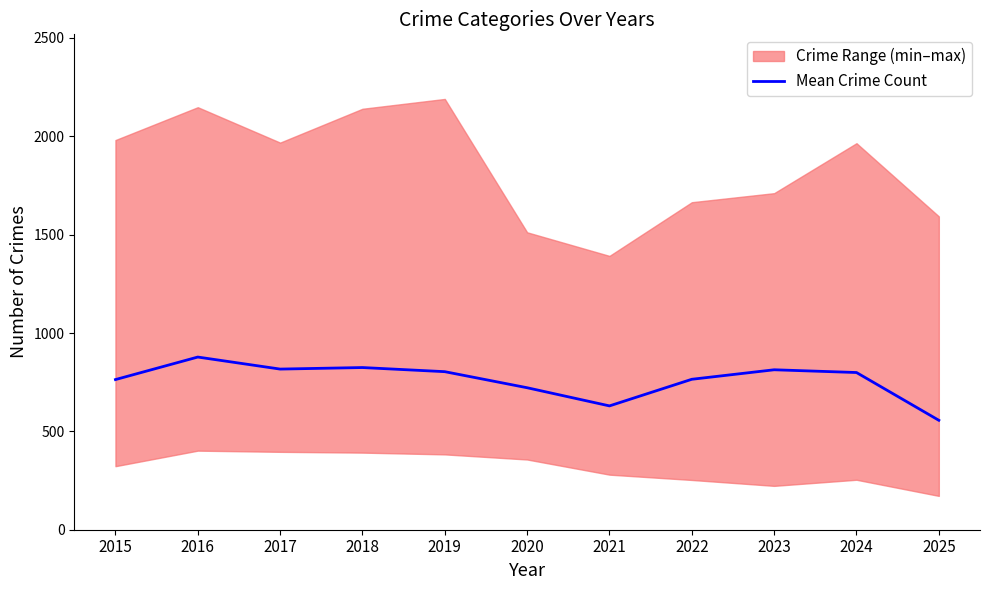

Does the chart have visible grid lines?

No